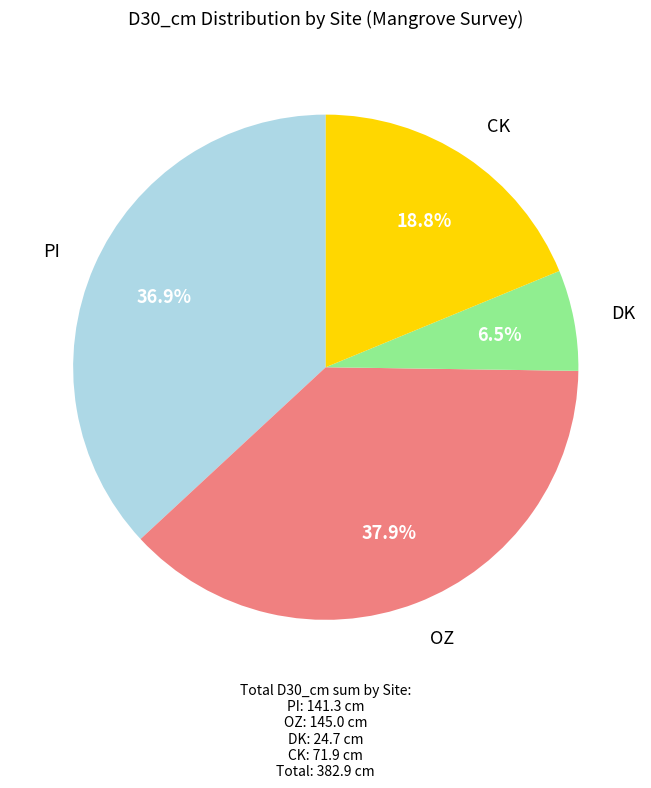

Is there a majority slice in this chart?

No